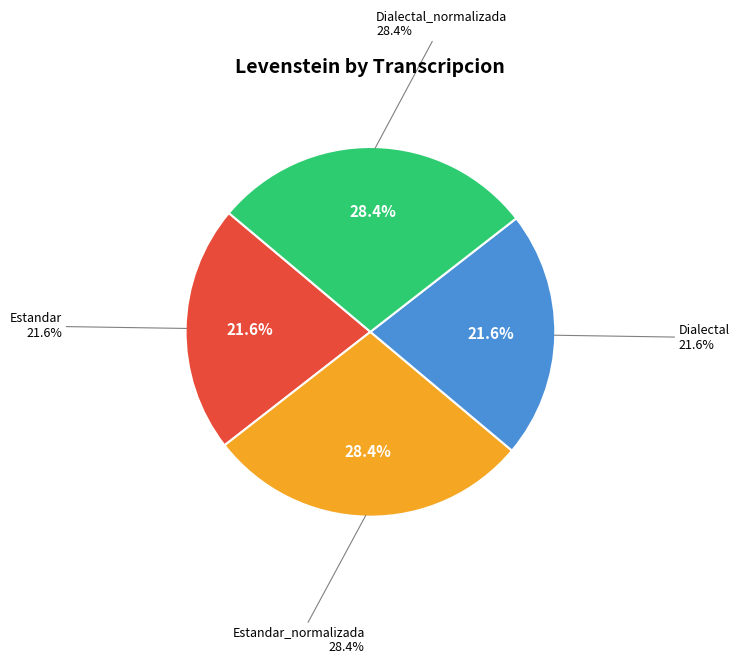

True or false: Dialectal_normalizada accounts for 28% of the total.

True